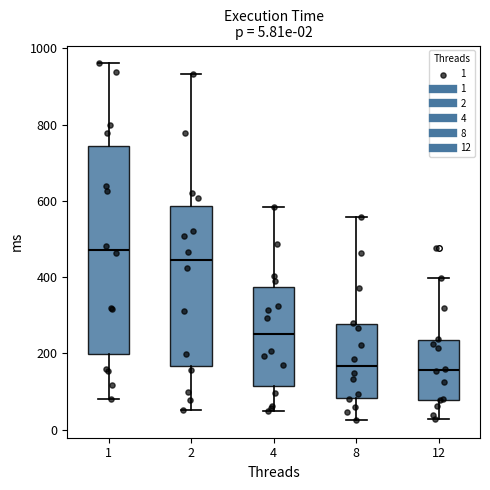

Comparing the boxes themselves (not the whiskers), which one is the tallest?

1